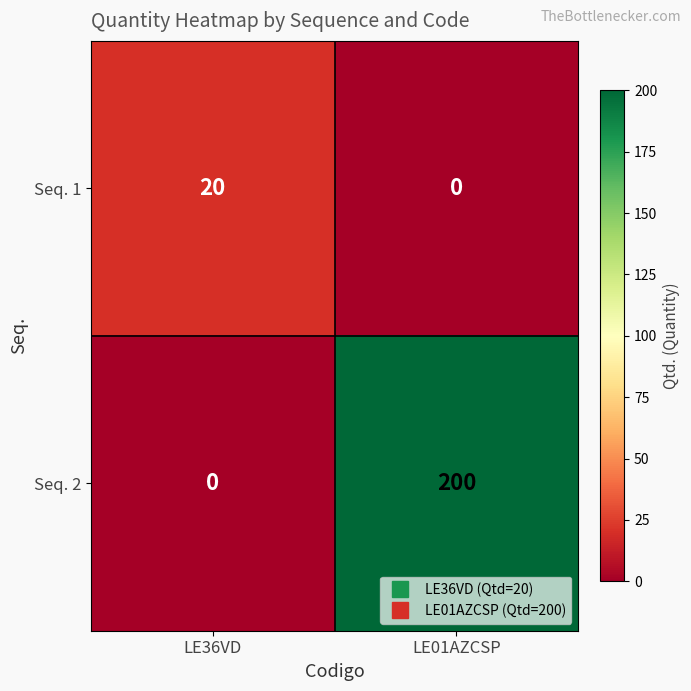

Rank the series by their average value, from lowest to highest.

Seq. 1, Seq. 2